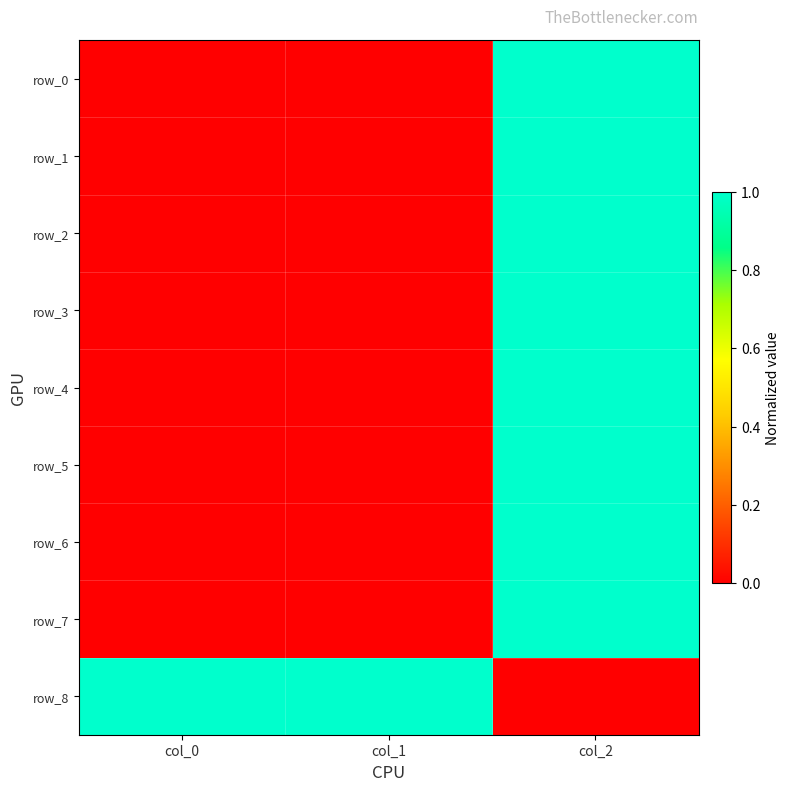

Reading left to right, transcribe all the data shown in this chart.

row_0: col_0=0	col_1=0	col_2=1
row_1: col_0=0	col_1=0	col_2=1
row_2: col_0=0	col_1=0	col_2=1
row_3: col_0=0	col_1=0	col_2=1
row_4: col_0=0	col_1=0	col_2=1
row_5: col_0=0	col_1=0	col_2=1
row_6: col_0=0	col_1=0	col_2=1
row_7: col_0=0	col_1=0	col_2=1
row_8: col_0=1	col_1=1	col_2=0